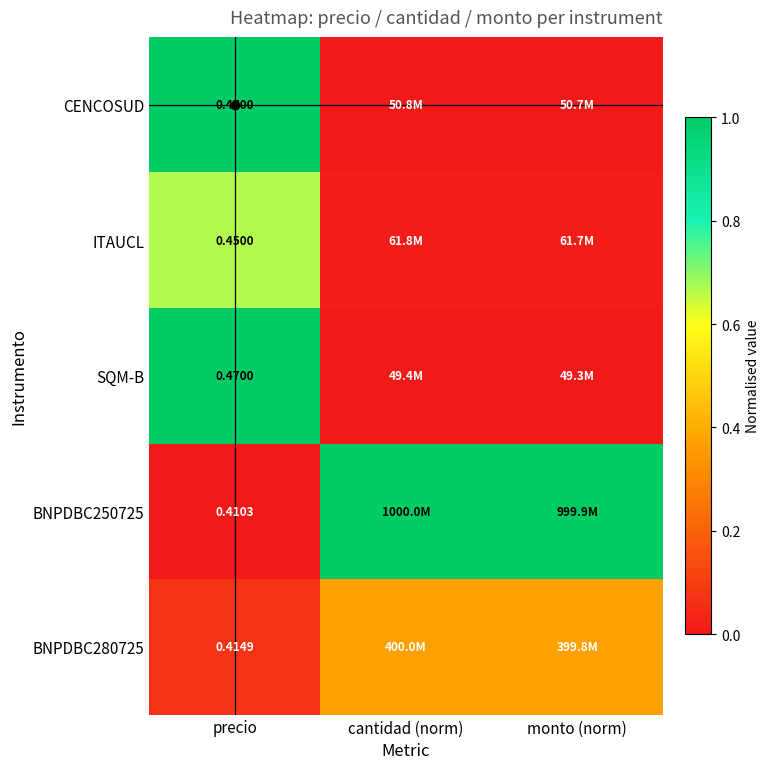

Which series changed the most between cantidad (norm) and monto (norm)?

BNPDBC280725